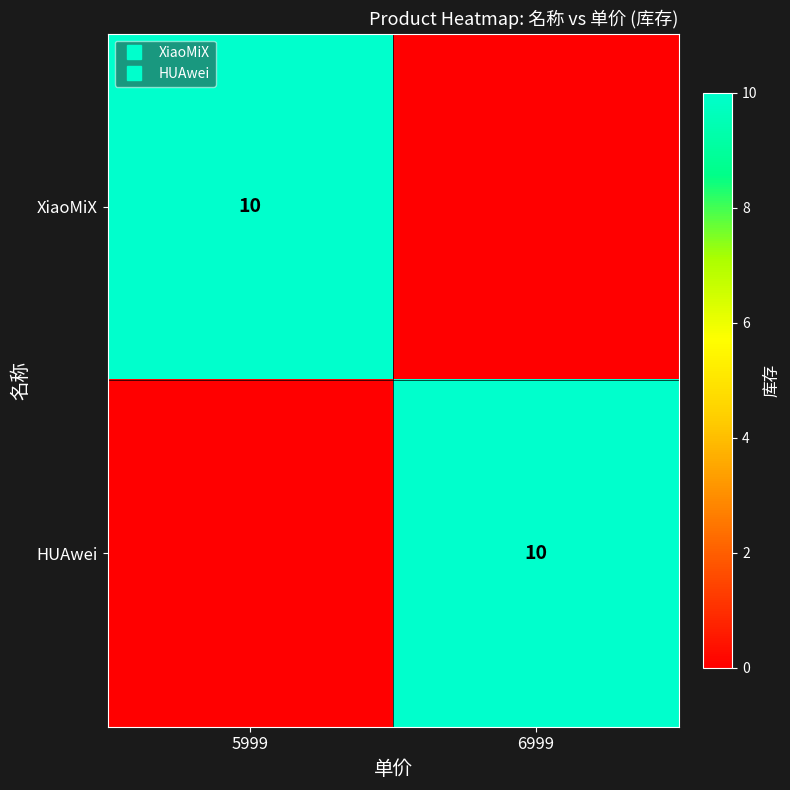

Is the value of HUAwei at 5999 greater than the value of XiaoMiX at 5999?

No